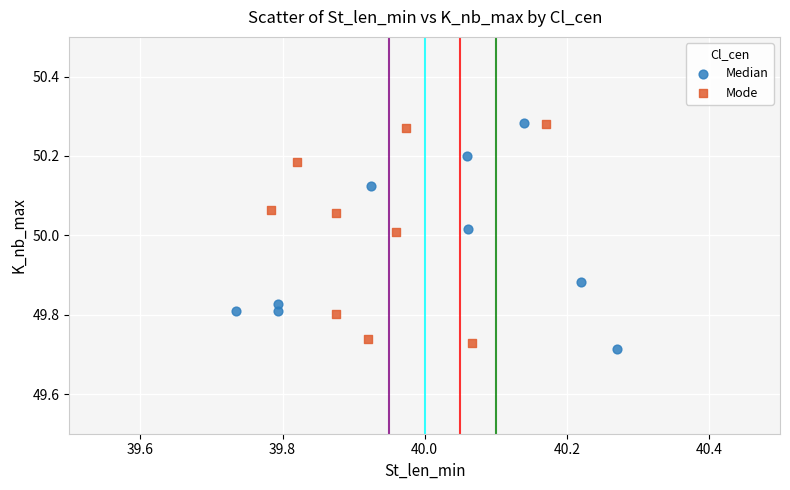

What are all the series names shown in the legend?

Median, Mode